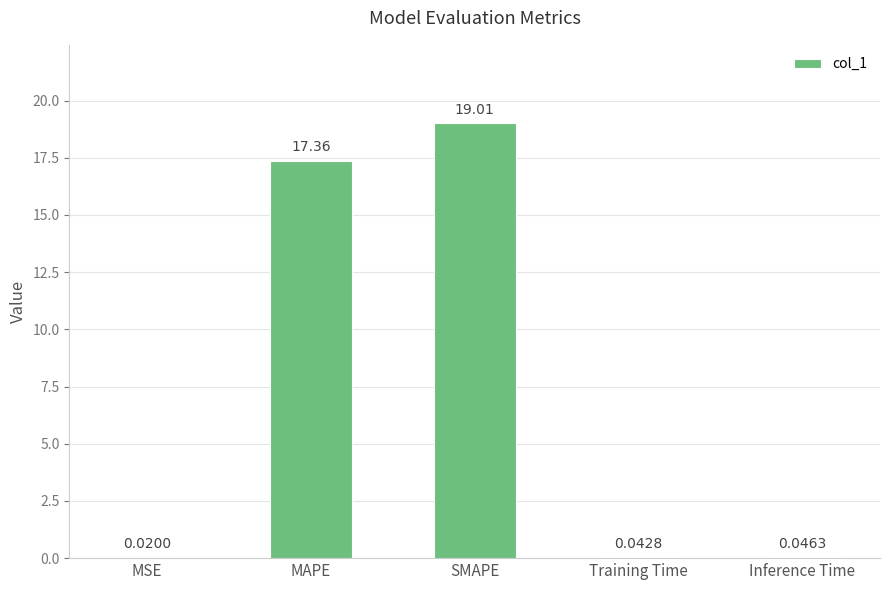

Where is the data nearest to the value 9?

MAPE